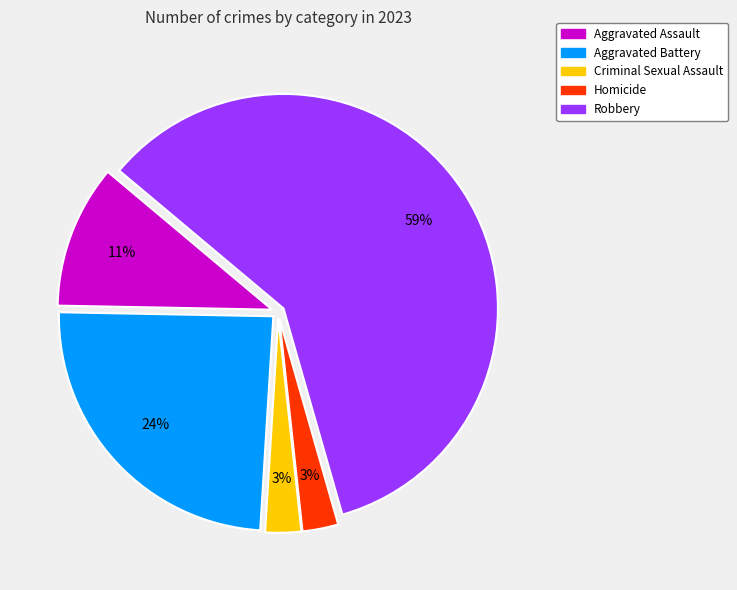

How many slices are in this pie chart?

5